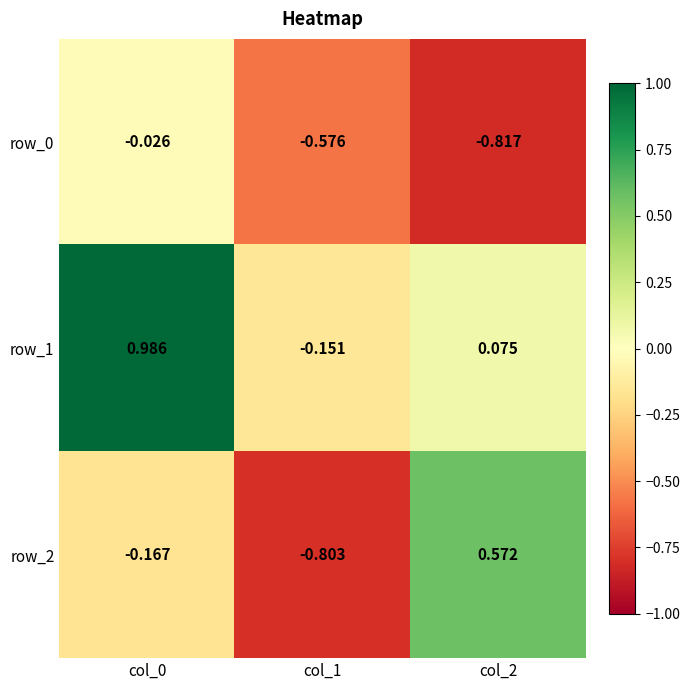

Rank the categories by row_1 value from highest to lowest.

col_0, col_2, col_1